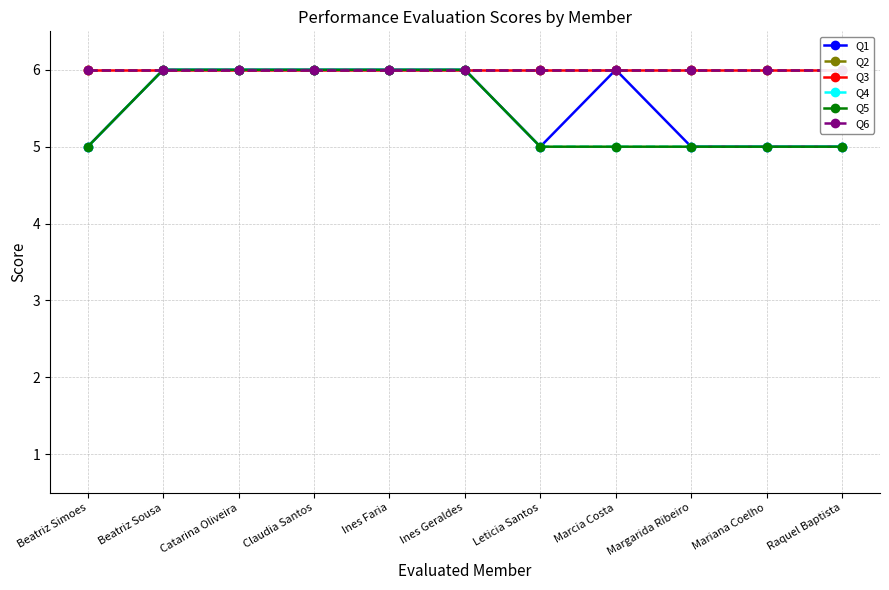

True or false: Q6 and Q1 intersect in this chart.

False